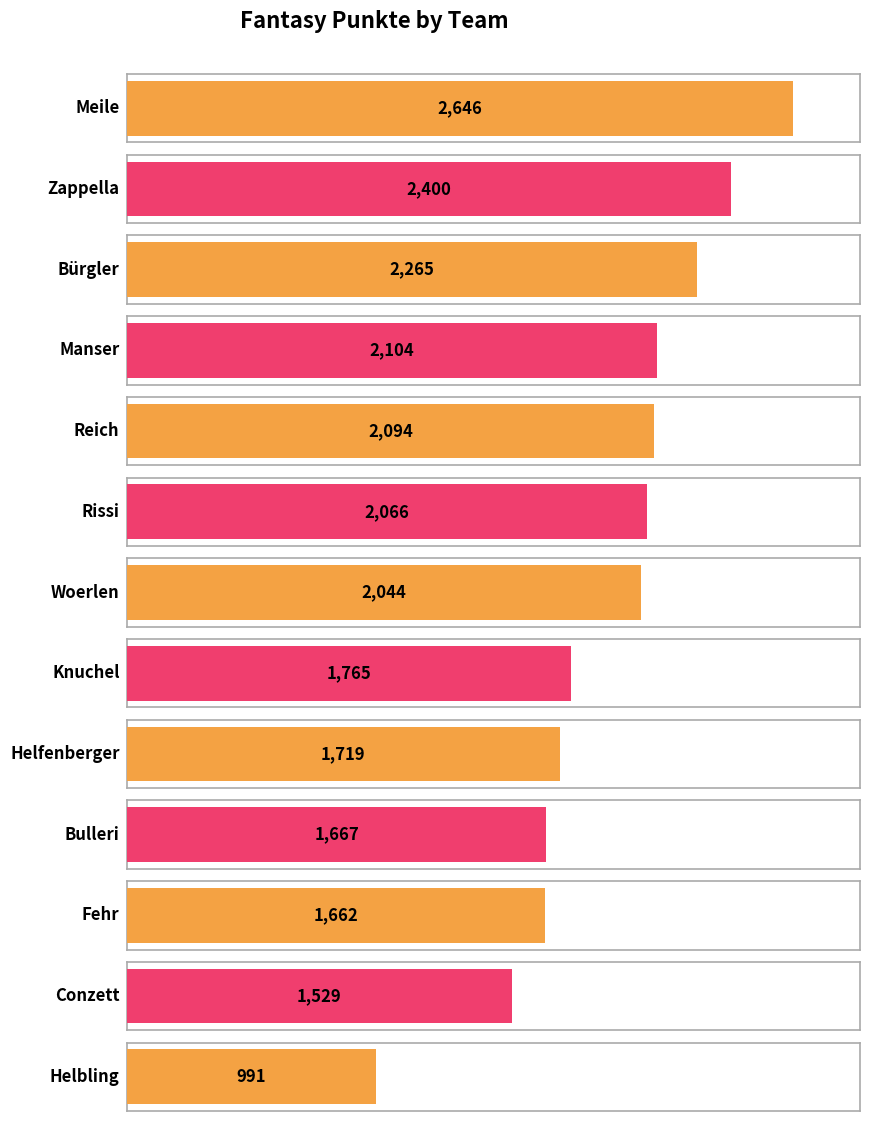

Reading right to left, transcribe all the data shown in this chart.

991	1529	1662	1667	1719	1765	2044	2066	2094	2104	2265	2400	2646